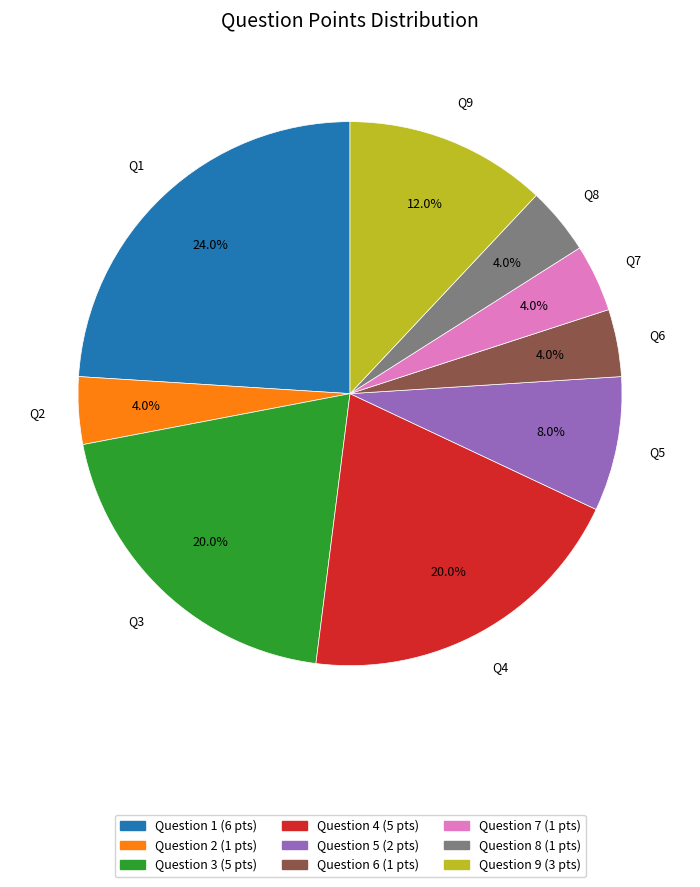

Is there any slice that represents more than half of the pie?

No